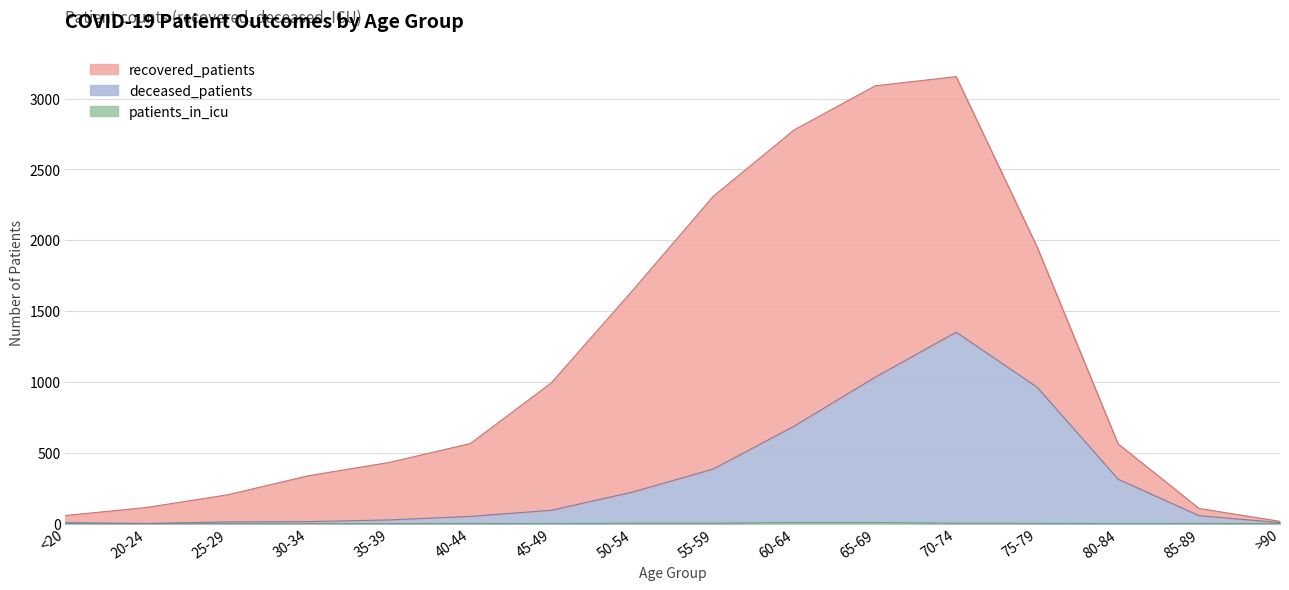

The deceased_patients series shows 1351 at 70-74. True or false?

True